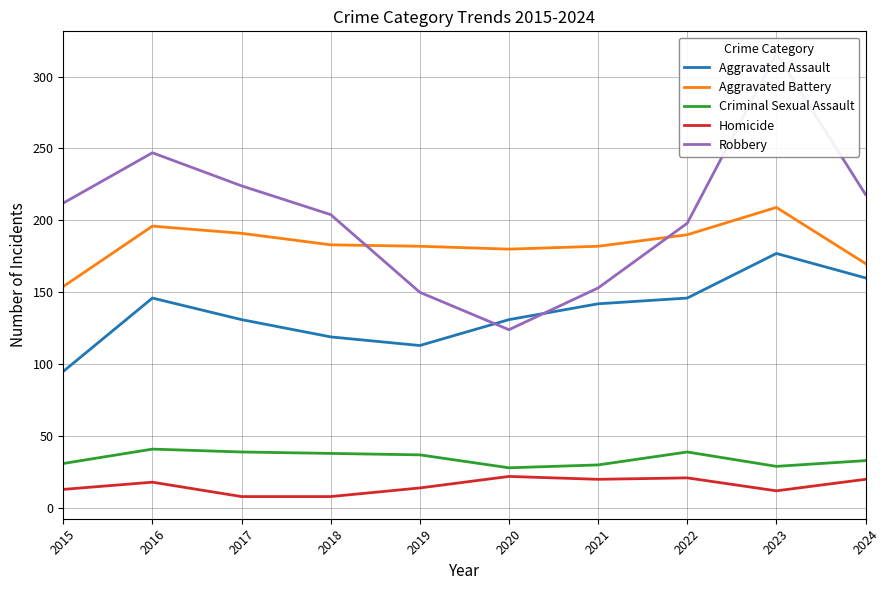

Reading left to right, extract all data points from this chart.

Aggravated Assault: 95	146	131	119	113	131	142	146	177	160
Aggravated Battery: 154	196	191	183	182	180	182	190	209	170
Criminal Sexual Assault: 31	41	39	38	37	28	30	39	29	33
Homicide: 13	18	8	8	14	22	20	21	12	20
Robbery: 212	247	224	204	150	124	153	198	316	218